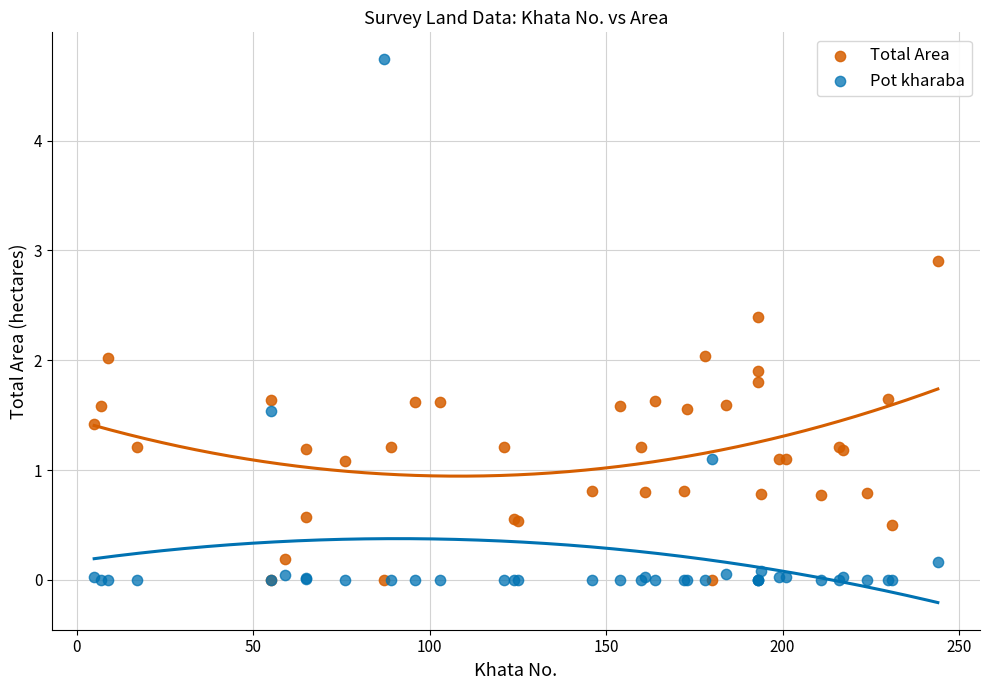

Which series has the widest spread of Y values?

Pot kharaba